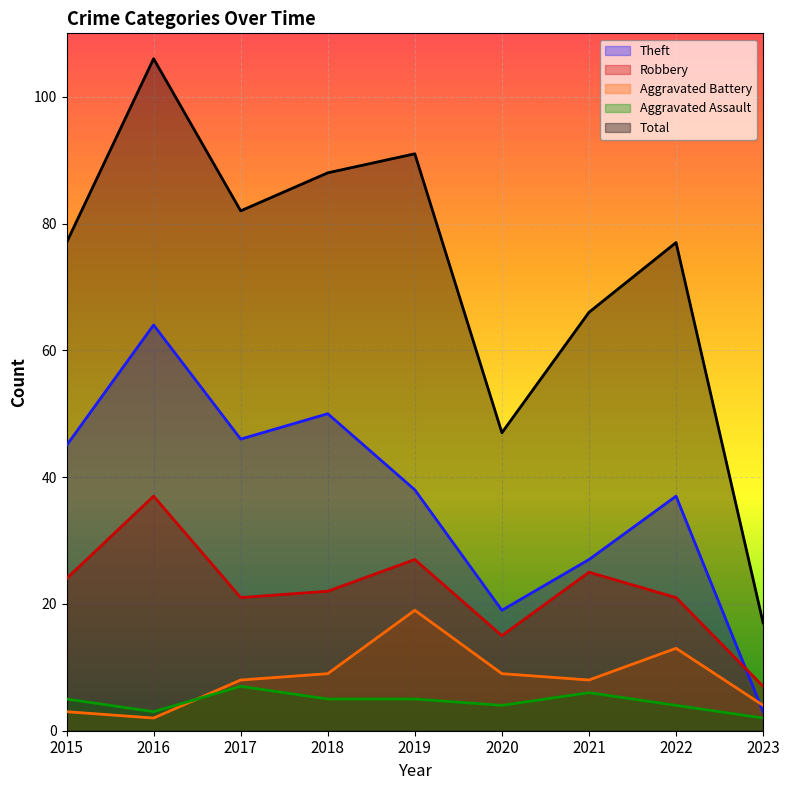

What is the difference between the maximum and second lowest values in the Aggravated Assault series?

4